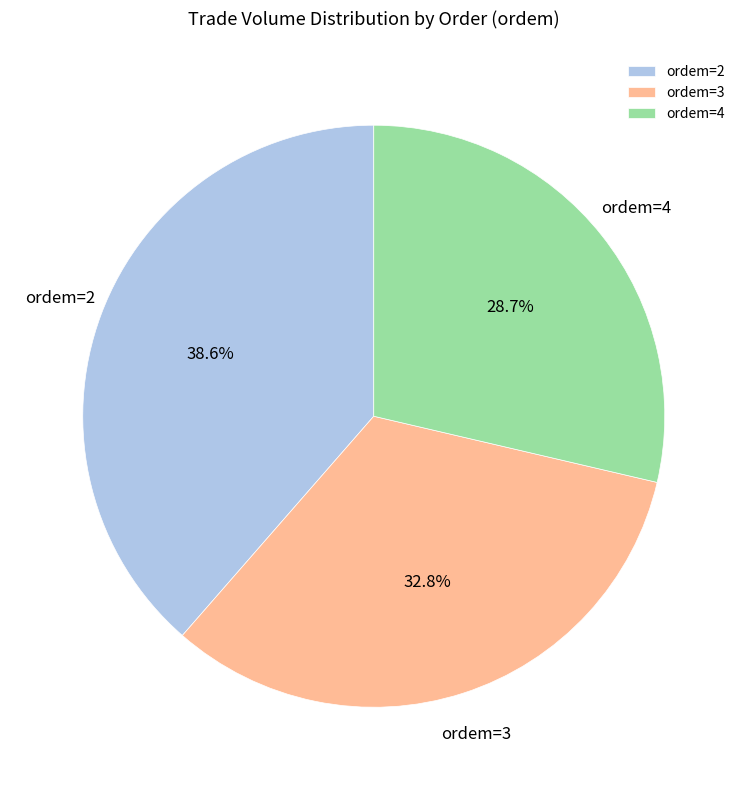

To the nearest percent, what is the difference between the largest and smallest slice percentages?

10%